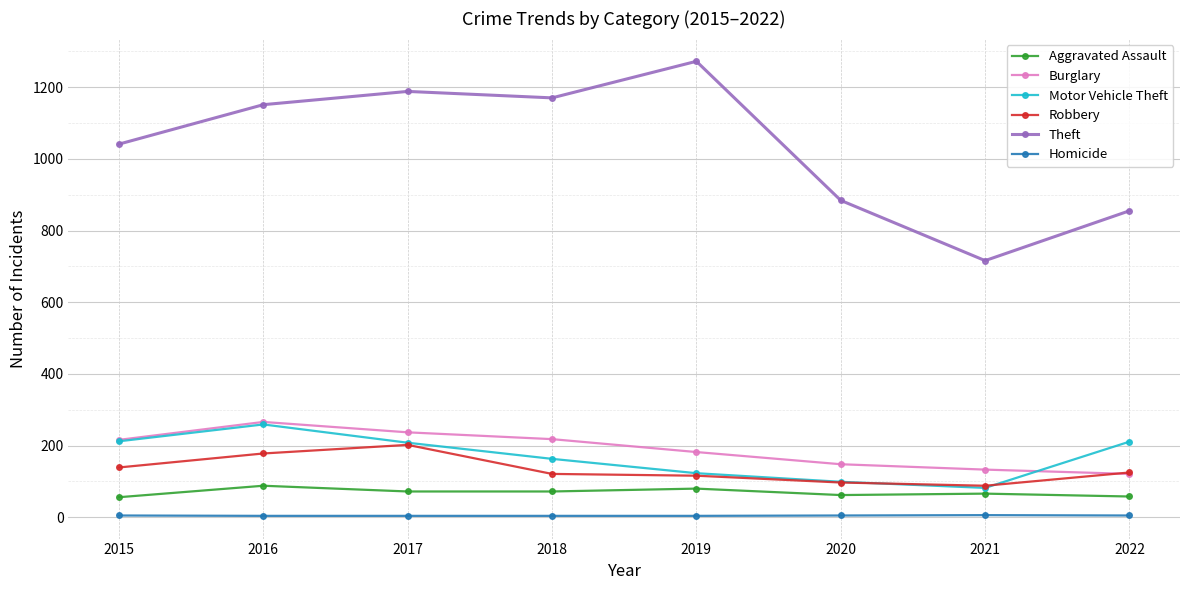

At which label is Burglary closest to 193?

2019